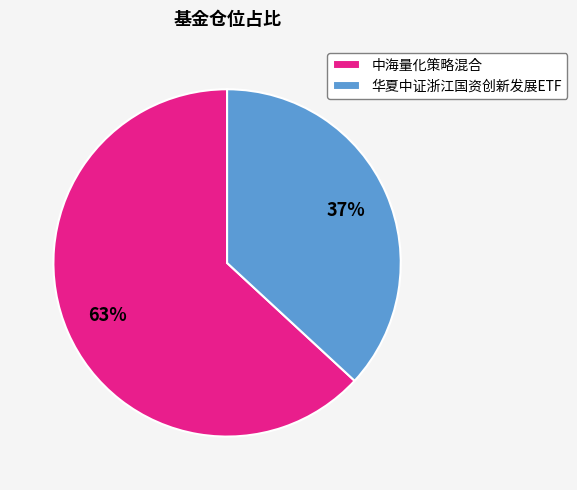

Does any single category account for the majority?

Yes